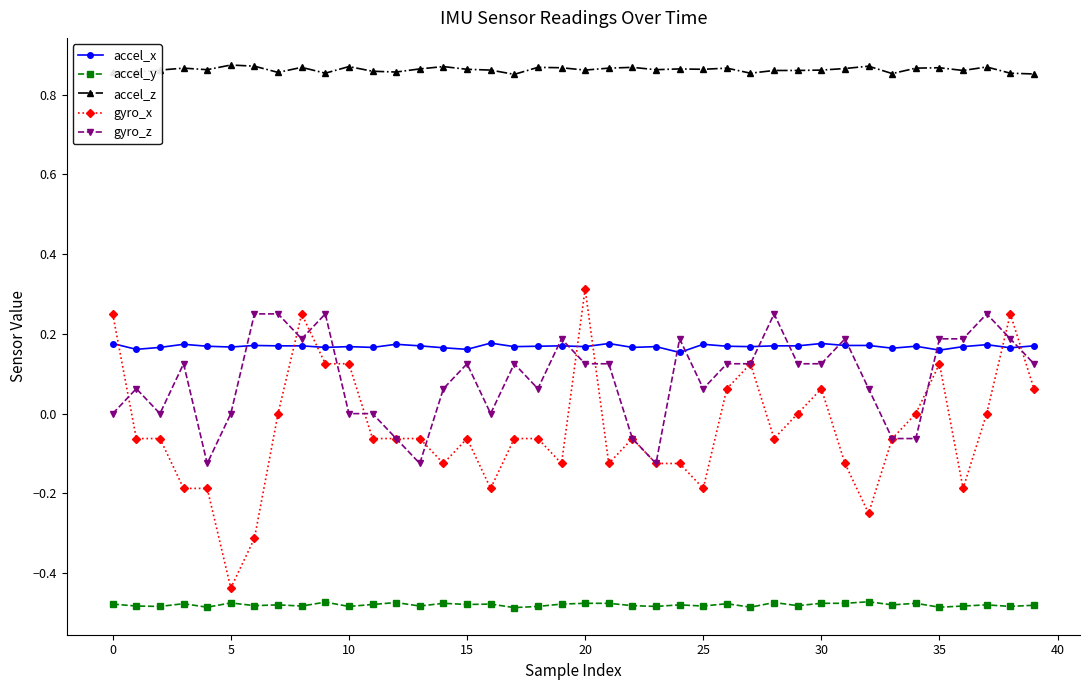

True or false: gyro_z and accel_y cross at least once.

False